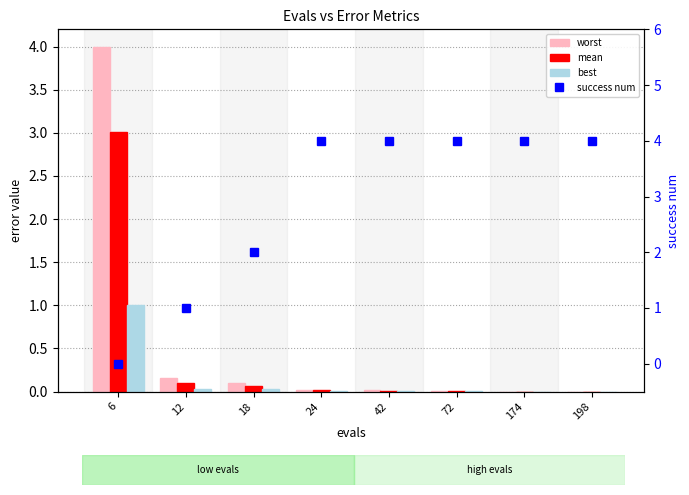

The value of worst at 12 is 0.2. True or false?

True